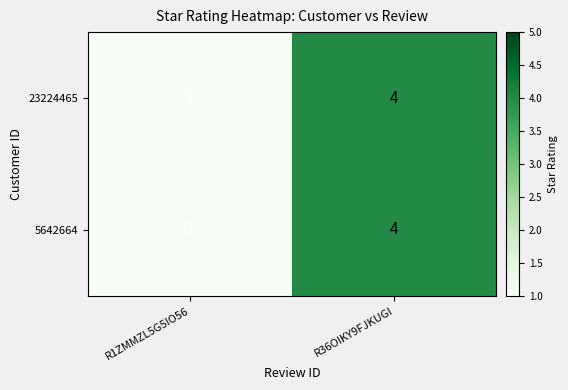

At which label does 5642664 reach its peak?

R36OIKY9FJKUGI